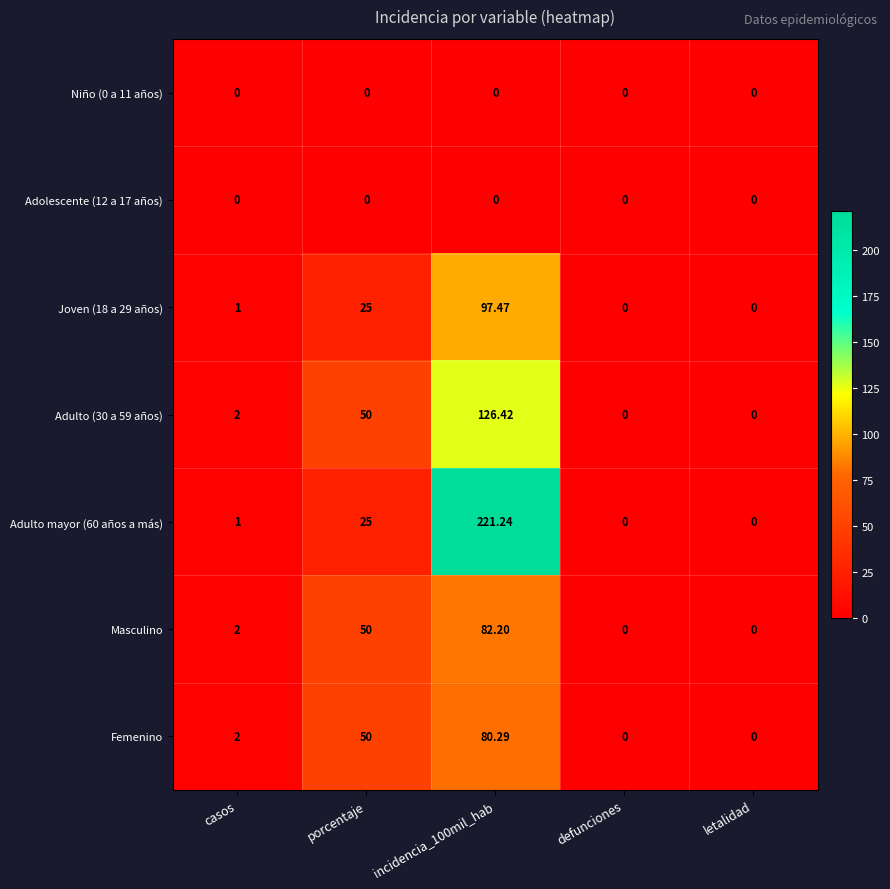

Count the number of categories in the chart.

5